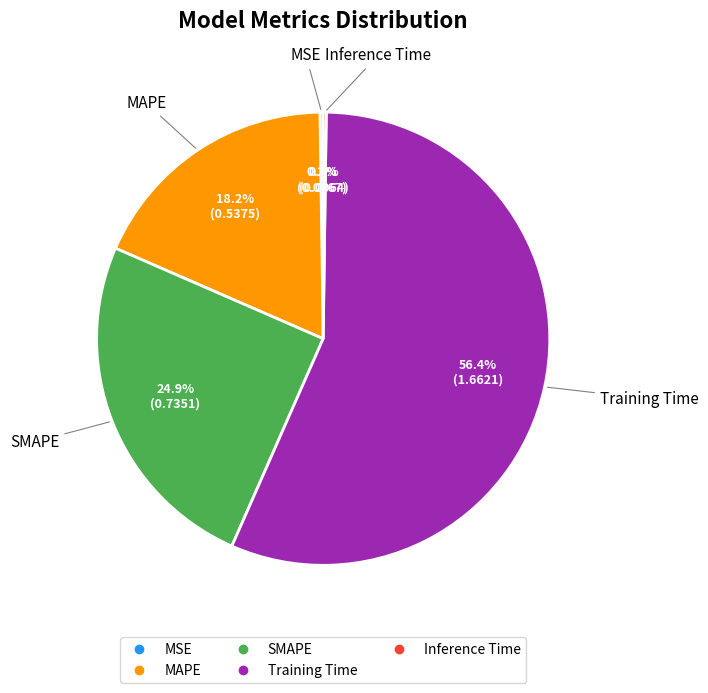

Is there any slice that represents more than half of the pie?

Yes